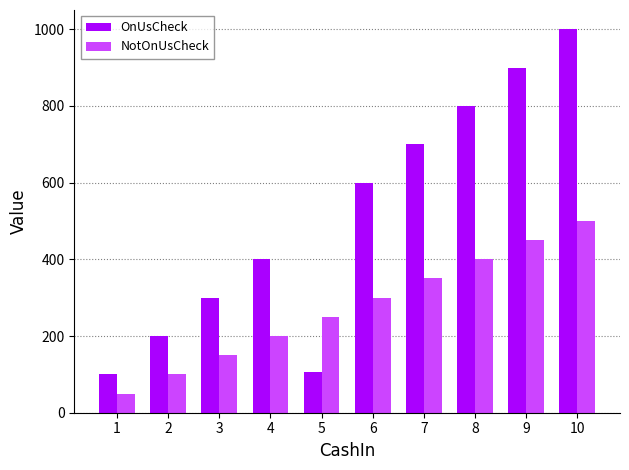

Reading left to right, list all the values displayed in this chart.

OnUsCheck: 100	200	300	400	105	600	700	800	900	1000
NotOnUsCheck: 50	100	150	200	250	300	350	400	450	500